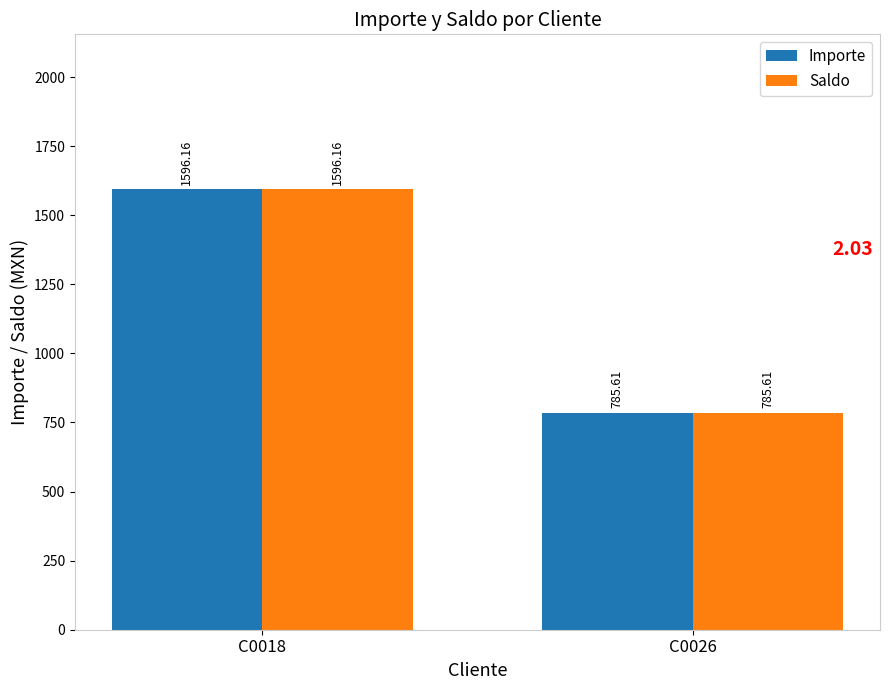

Count the number of categories in the chart.

2